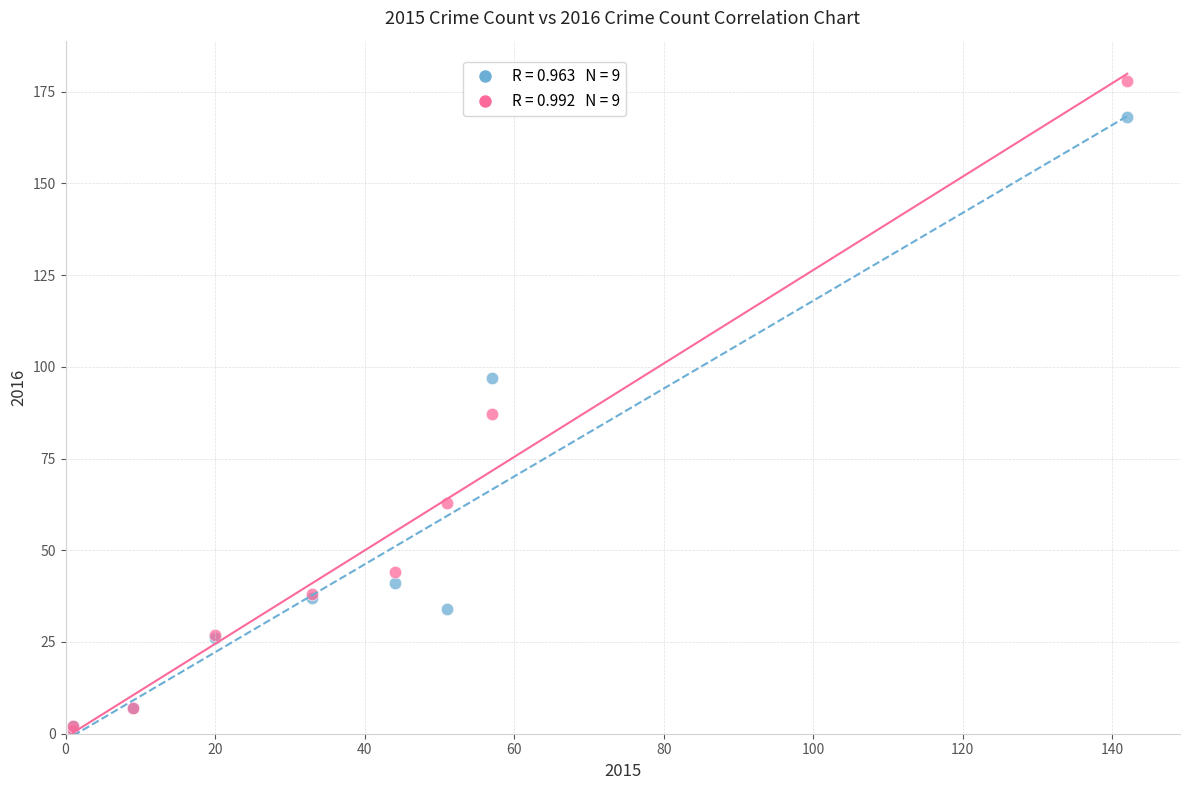

Across all series, what Y value is closest to 89?

87